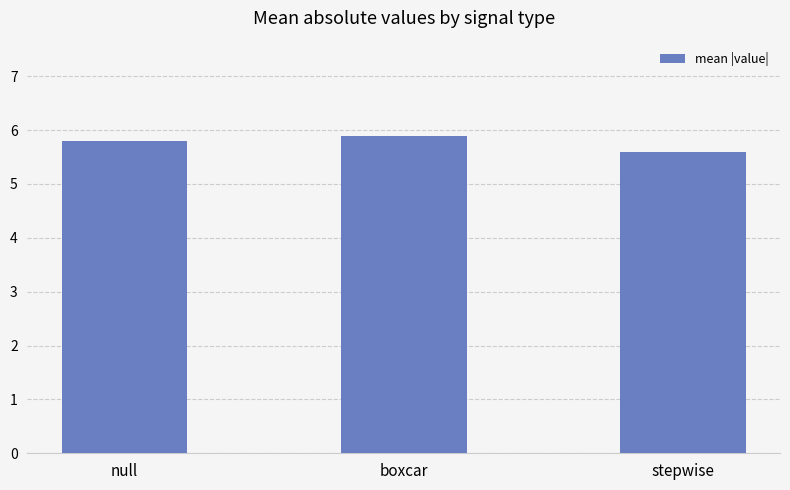

What is the maximum value shown in the chart?

5.9